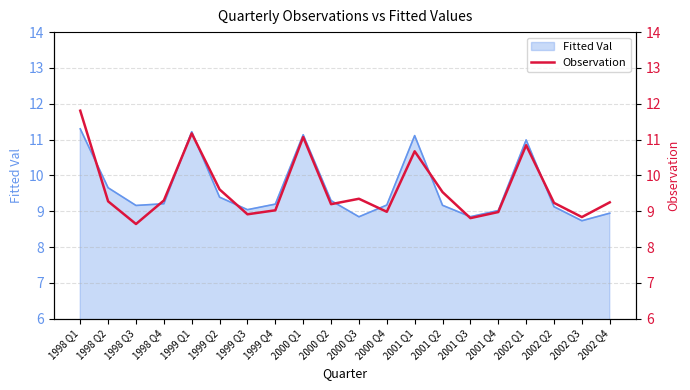

How many data points does each series have?

20